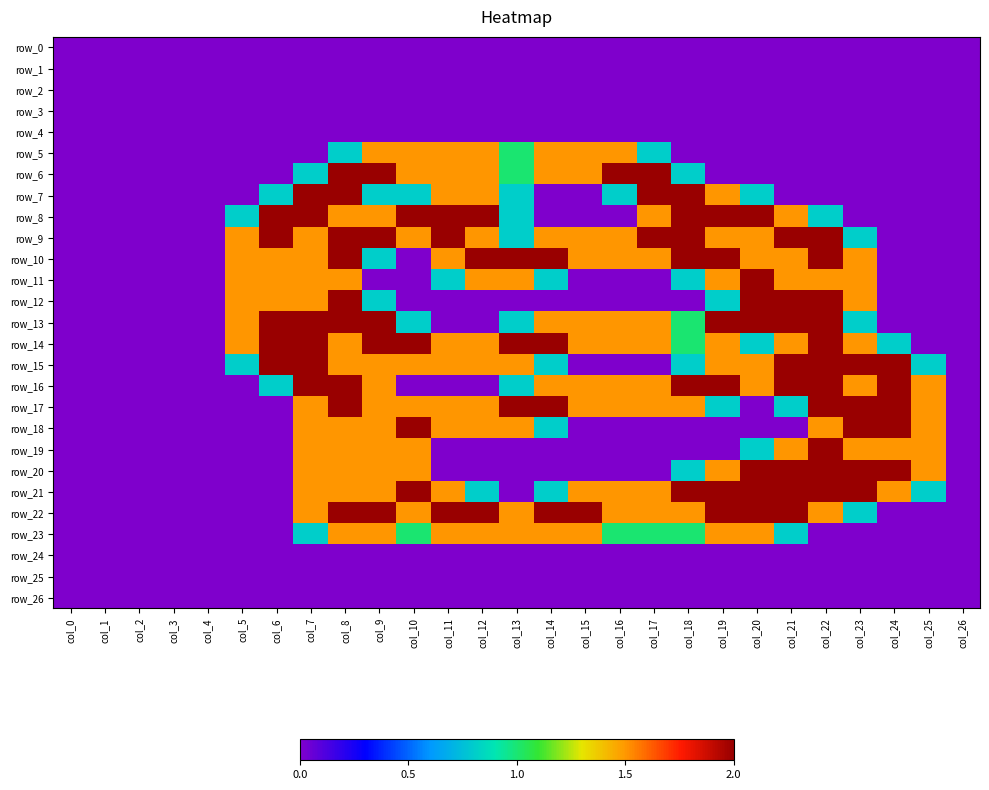

What is the total value across all series at col_23?

21.4